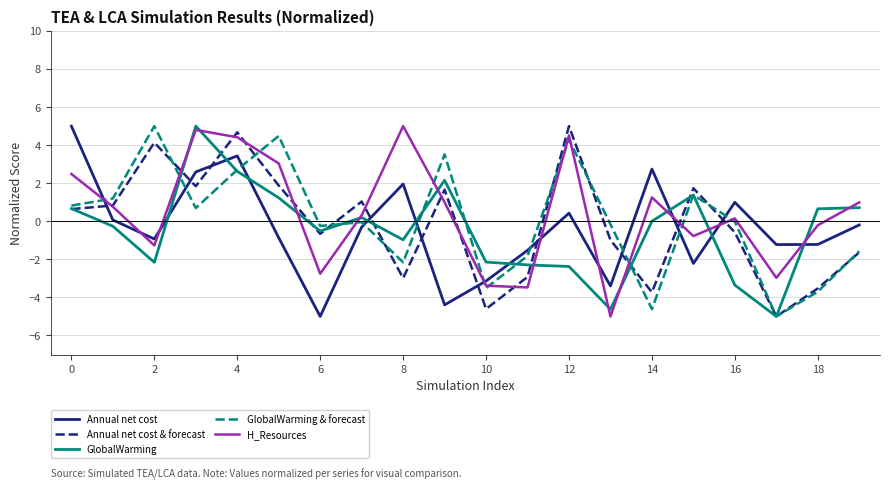

What is the greatest value displayed?

5.0